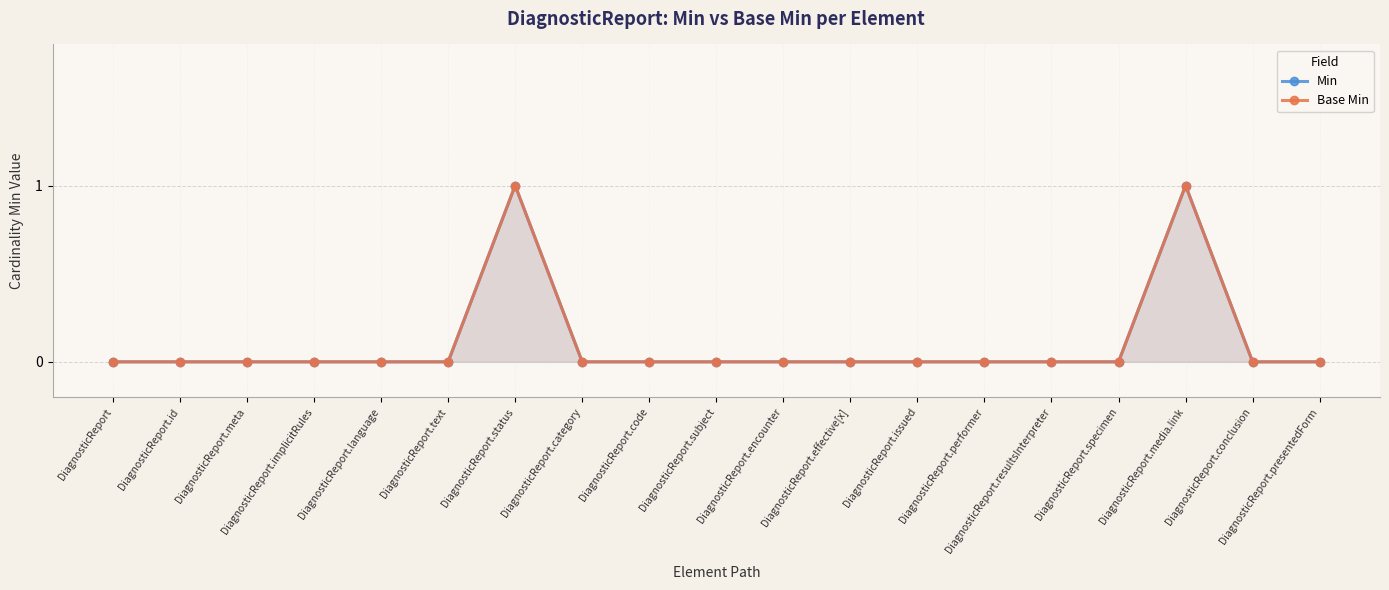

Count the number of data series in this chart.

2